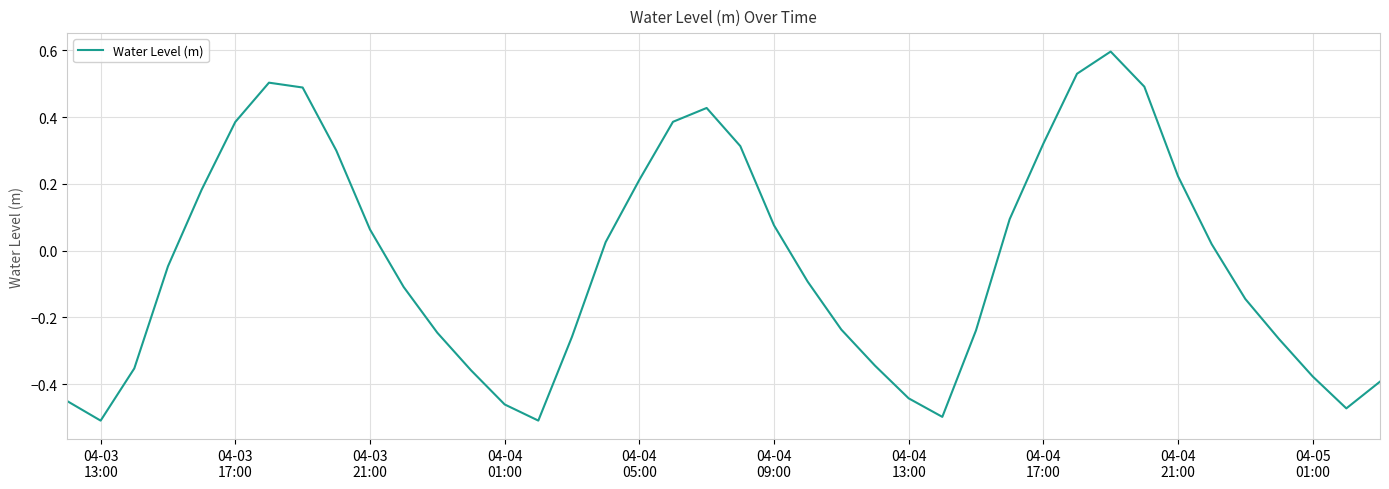

What is the maximum value shown in the chart?

0.6